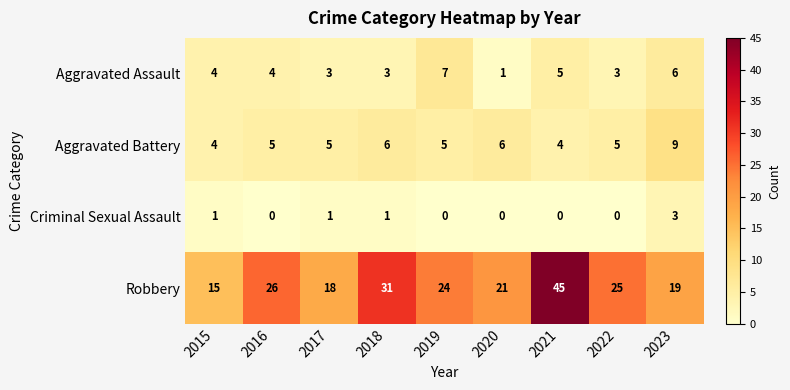

True or false: Aggravated Assault has a value of 3 at 2018.

True